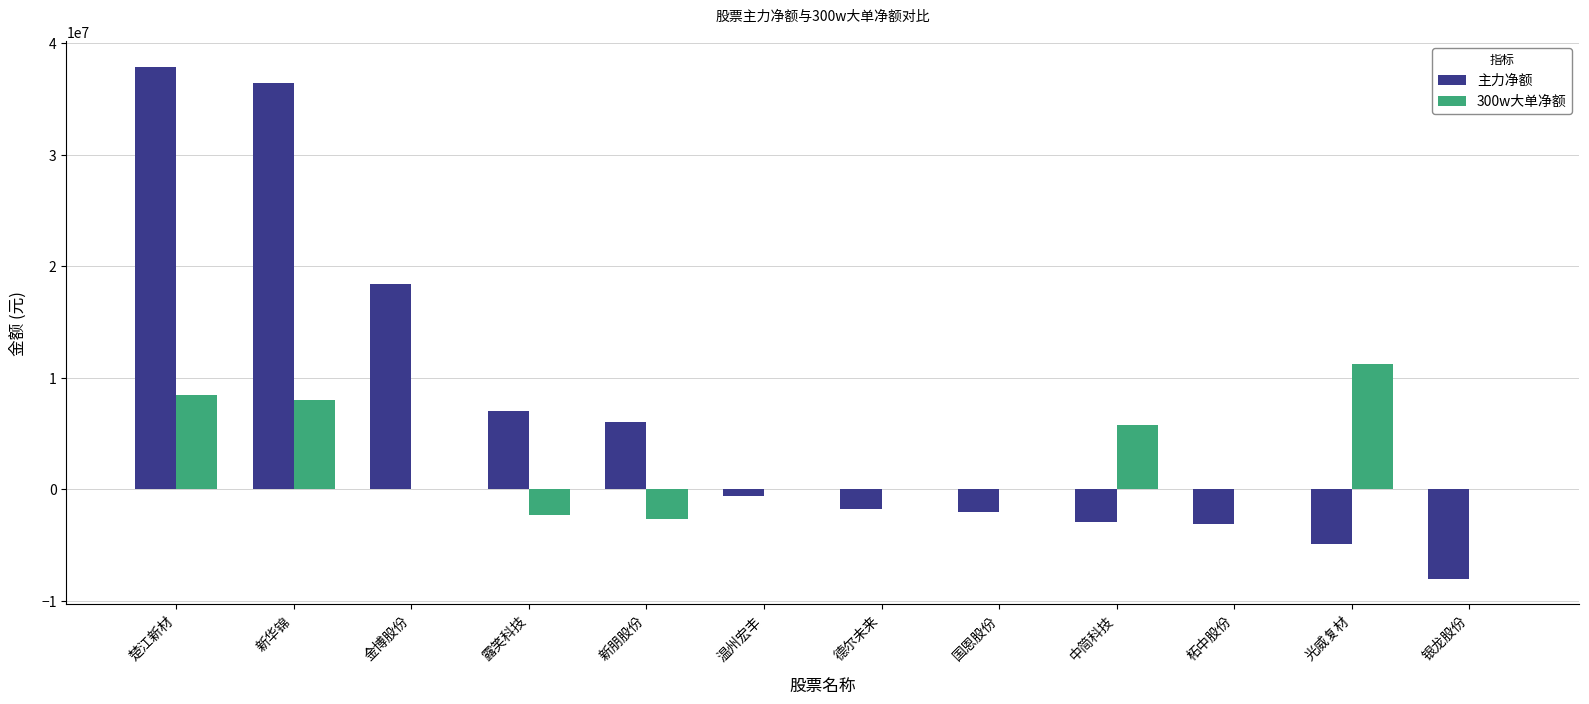

Where does the 主力净额 series first go above -638683?

楚江新材